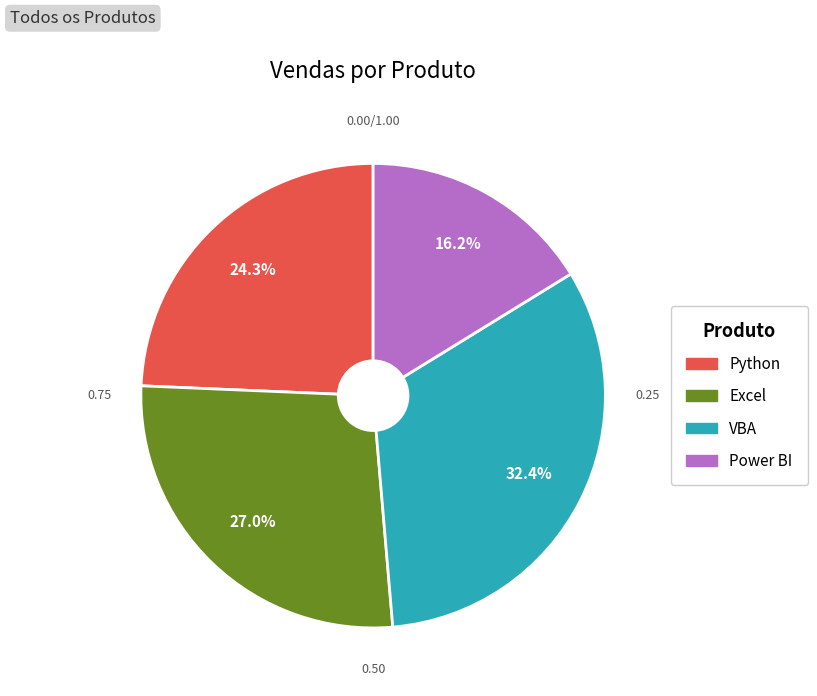

Rank the categories by value from lowest to highest.

Power BI, Python, Excel, VBA